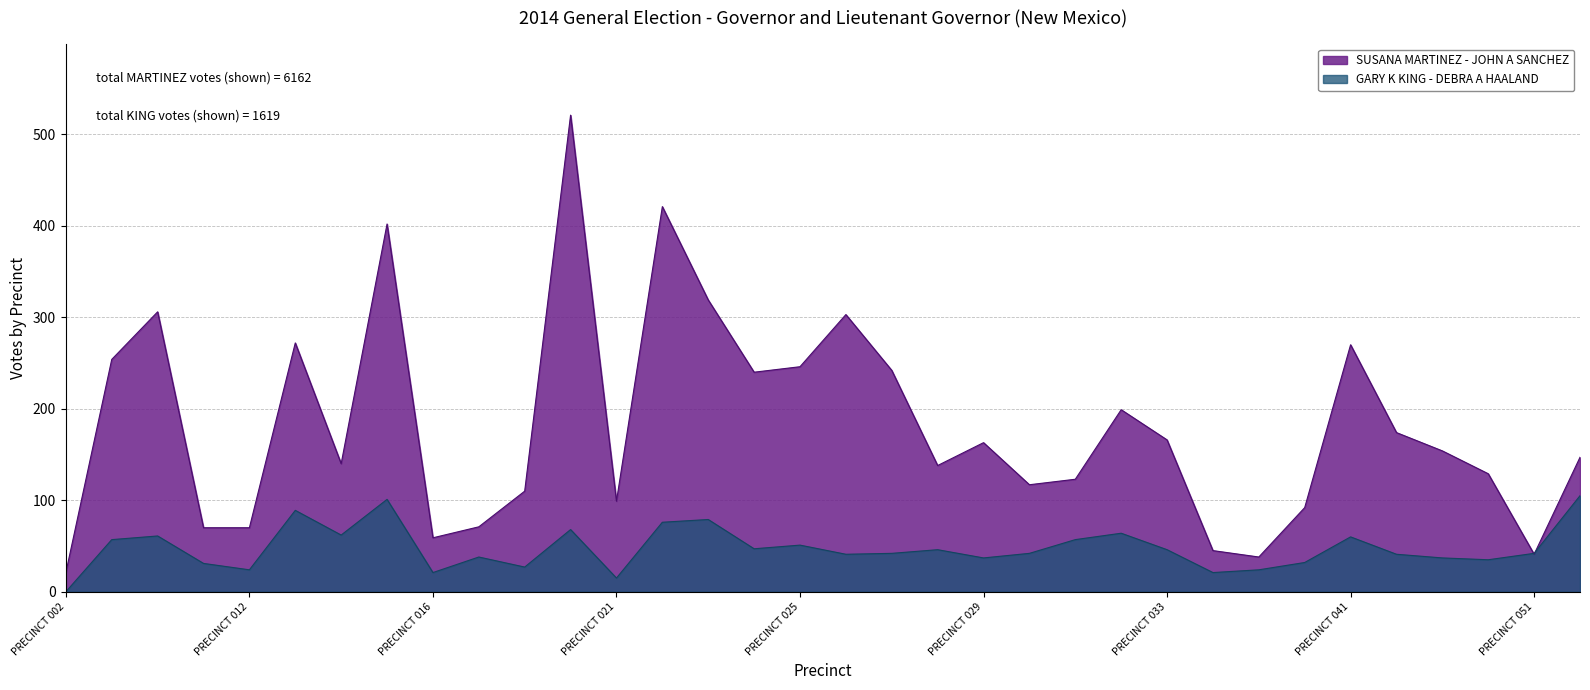

What is the difference between the GARY K KING - DEBRA A HAALAND values at PRECINCT 018 and PRECINCT 024?

20